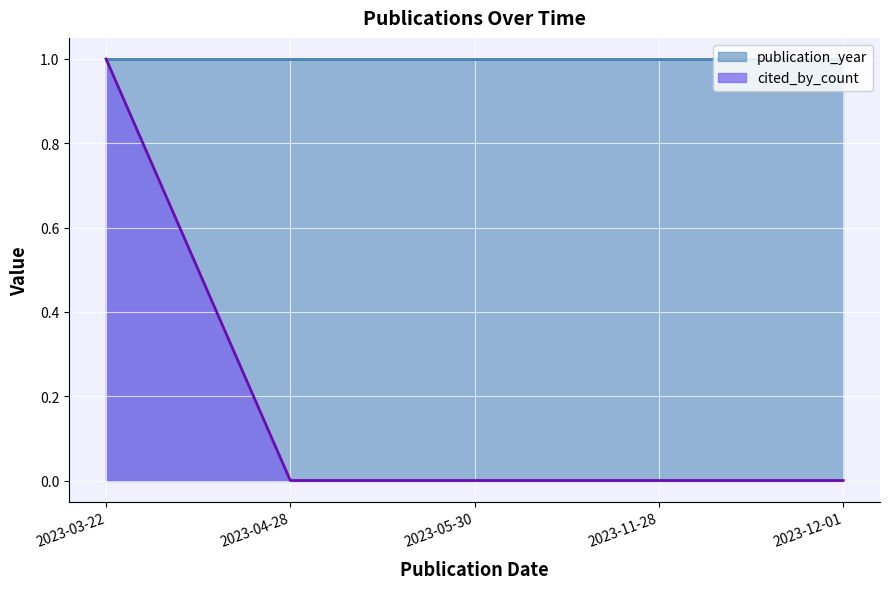

What is the difference between the maximum and minimum values?

1